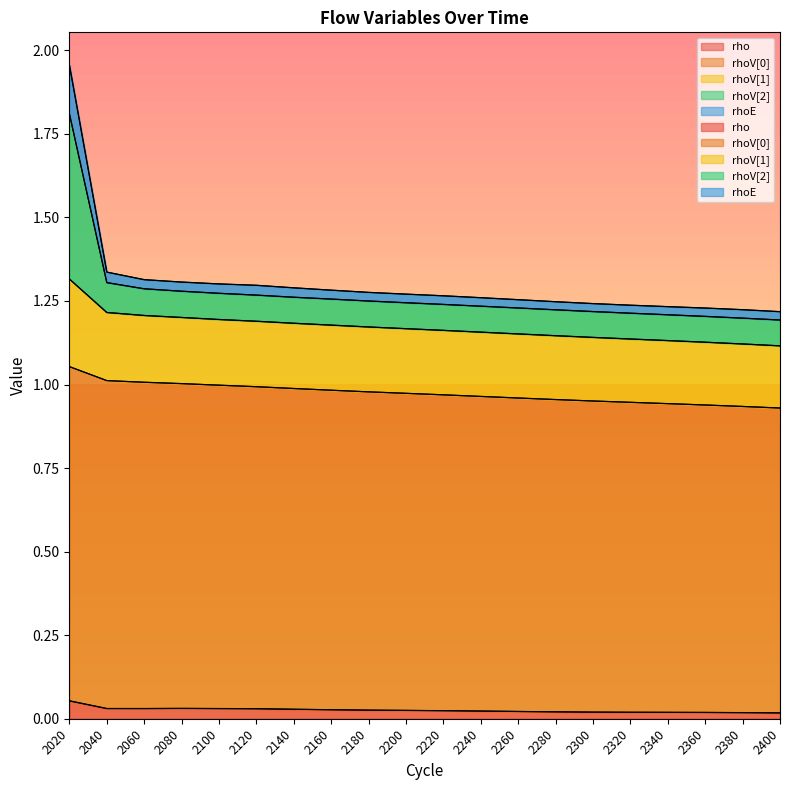

Which series has the widest spread of values?

rhoV[2]